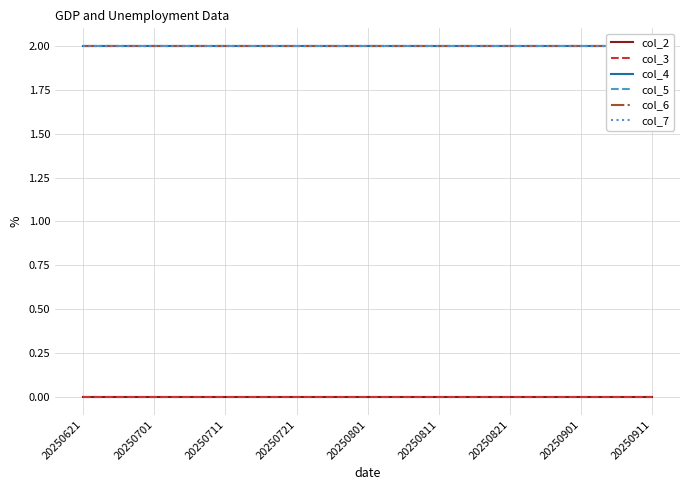

Reading right to left, what are all the values shown in this chart?

col_2: 0	0	0	0	0	0	0	0	0
col_3: 0	0	0	0	0	0	0	0	0
col_4: 2	2	2	2	2	2	2	2	2
col_5: 2	2	2	2	2	2	2	2	2
col_6: 2	2	2	2	2	2	2	2	2
col_7: 2	2	2	2	2	2	2	2	2